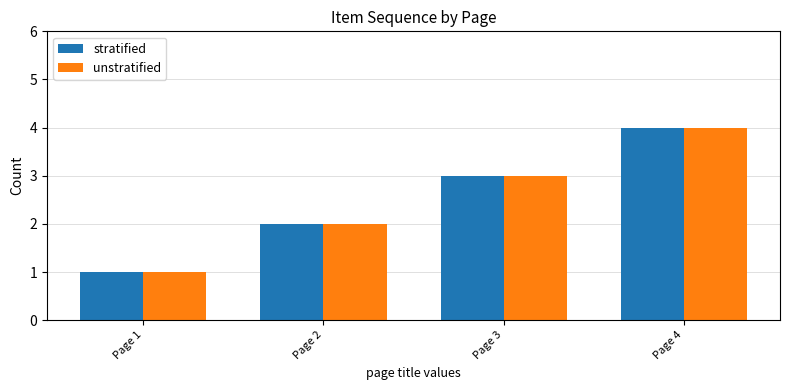

What is the minimum value shown in the chart?

1